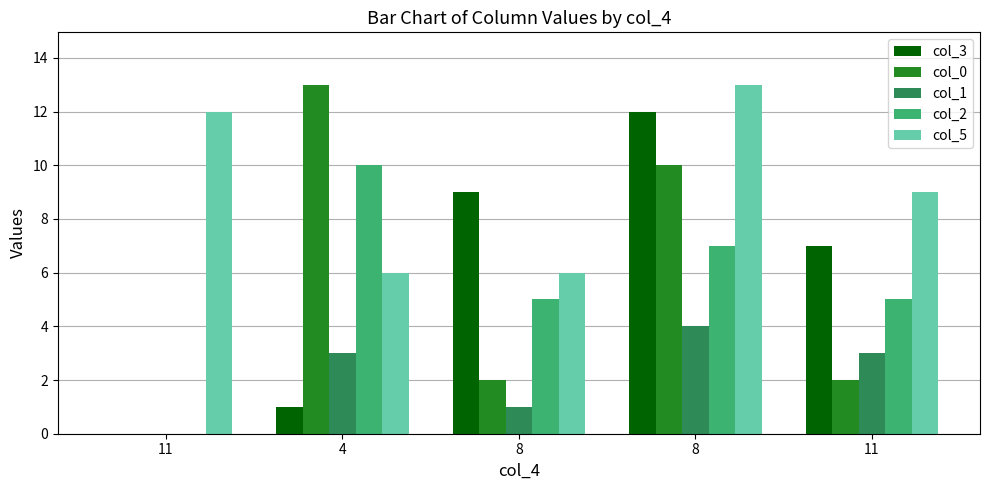

What is the sum of the col_3 values at 8 and 4?

13